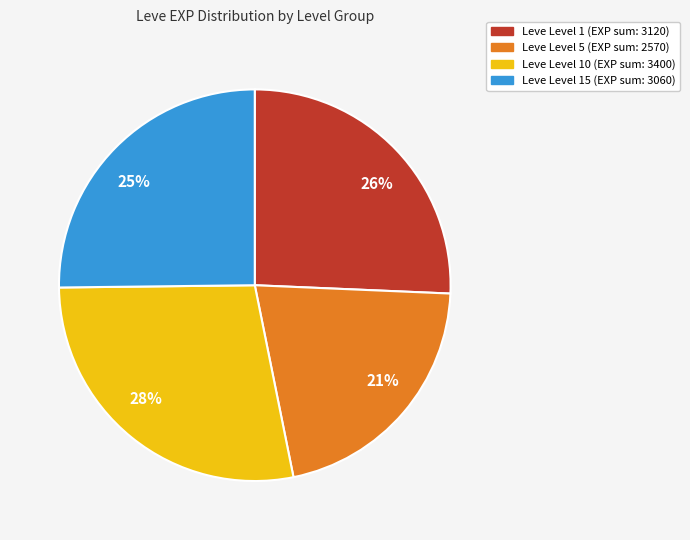

Is there a majority slice in this chart?

No